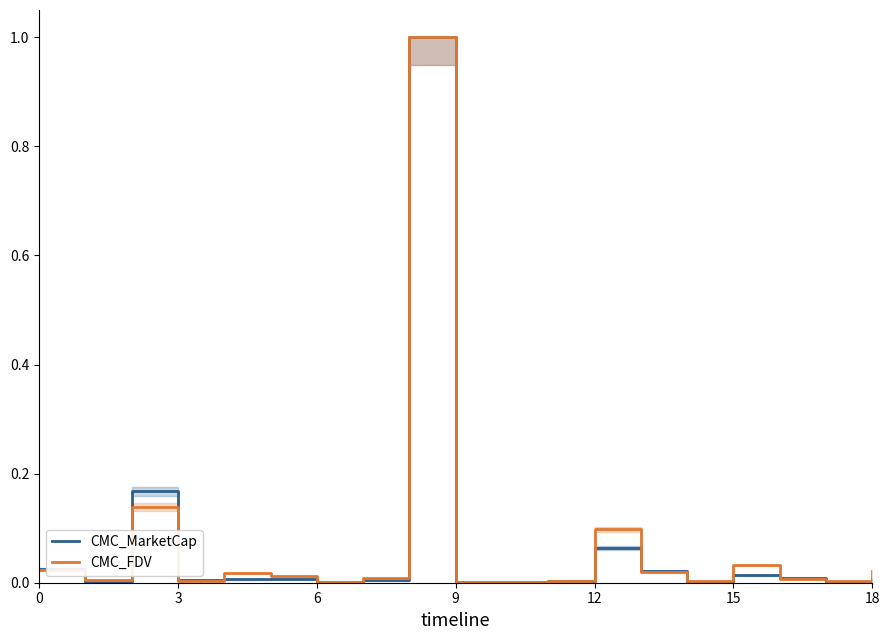

At which label is CMC_FDV closest to 0?

9